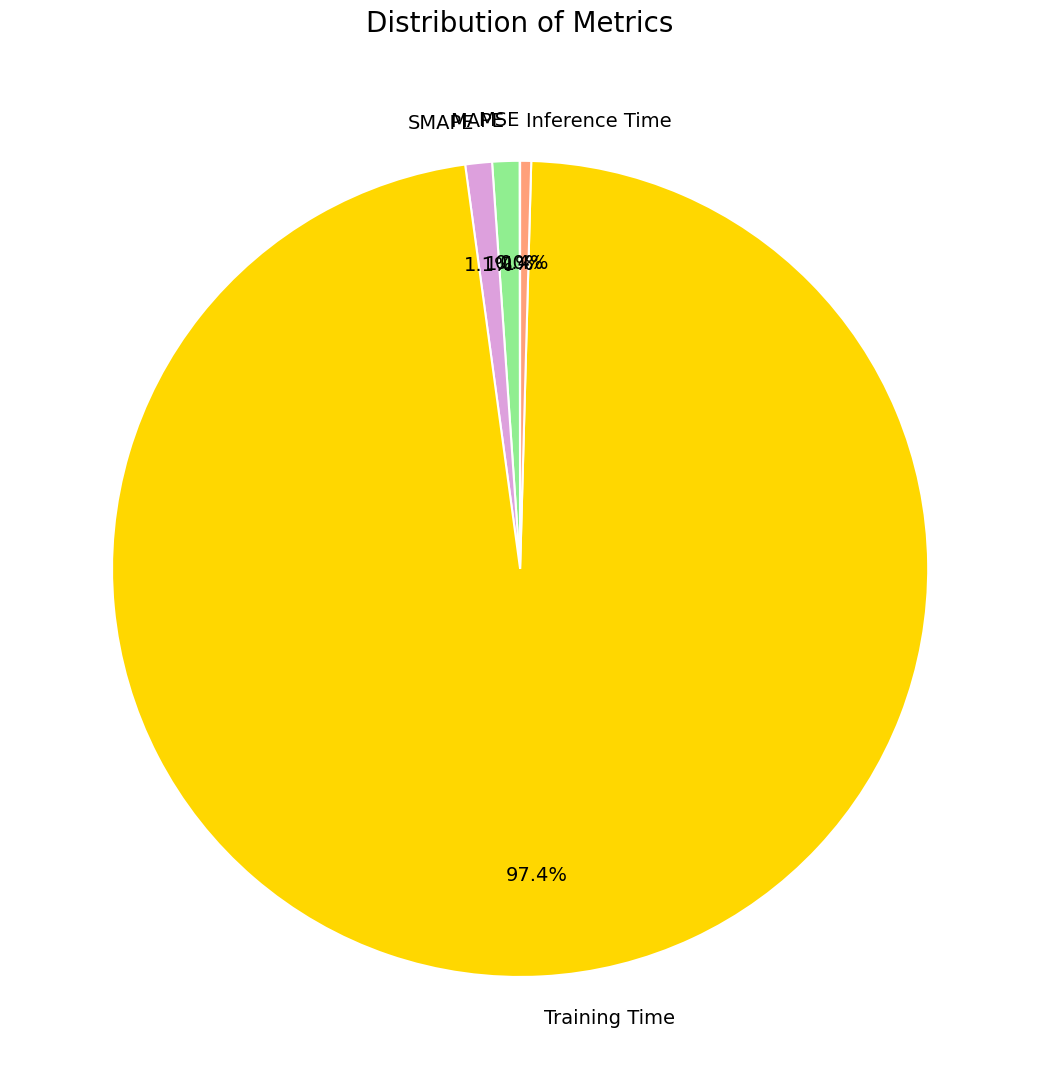

Do SMAPE and Inference Time together represent more than half of the pie?

No